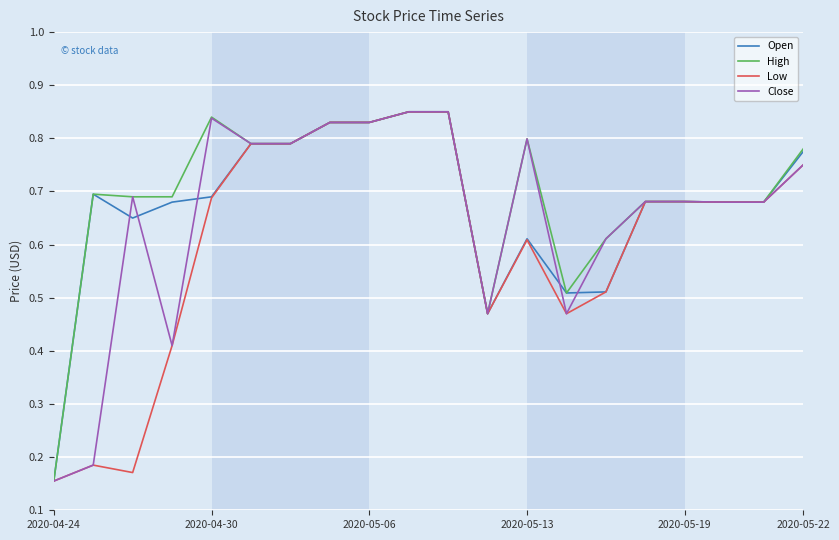

At which label is Open closest to 0?

2020-04-24